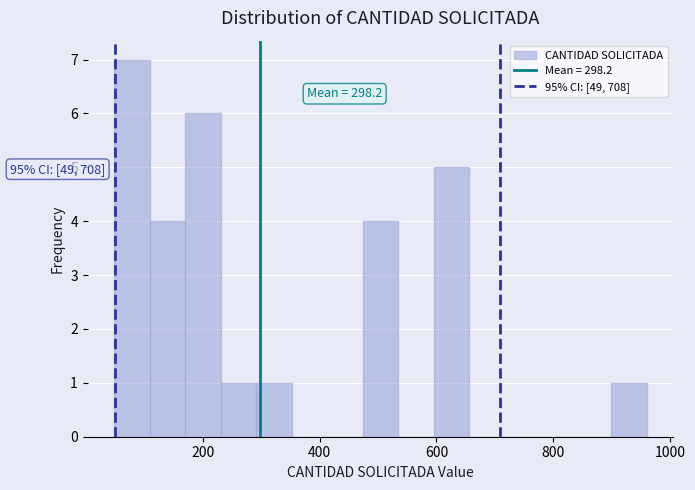

Read against the x-axis, roughly where is the centre of the tallest bar?

80